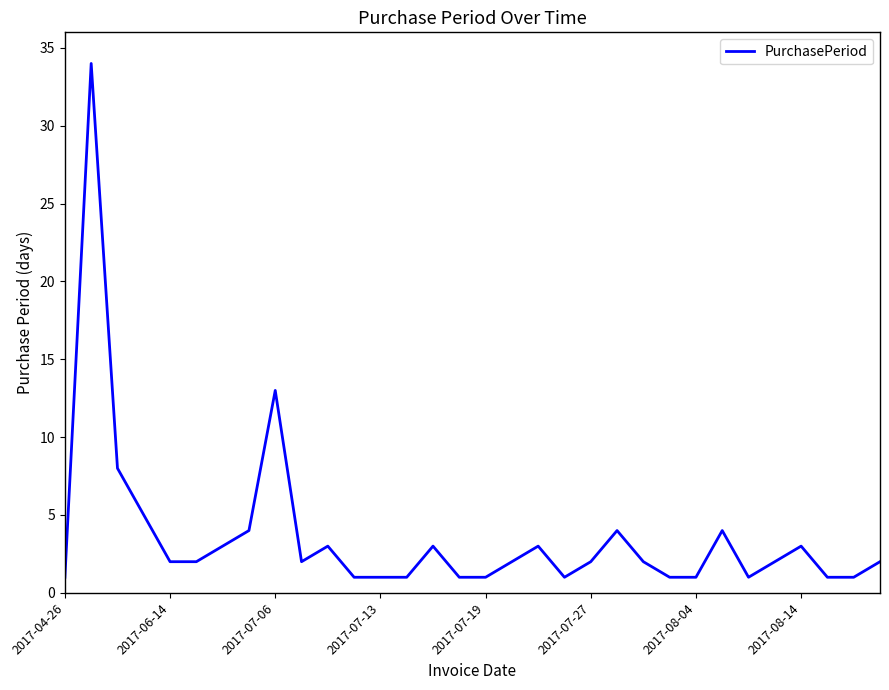

Reading left to right, transcribe all the data shown in this chart.

1	34	8	5	2	2	3	4	13	2	3	1	1	1	3	1	1	2	3	1	2	4	2	1	1	4	1	2	3	1	1	2